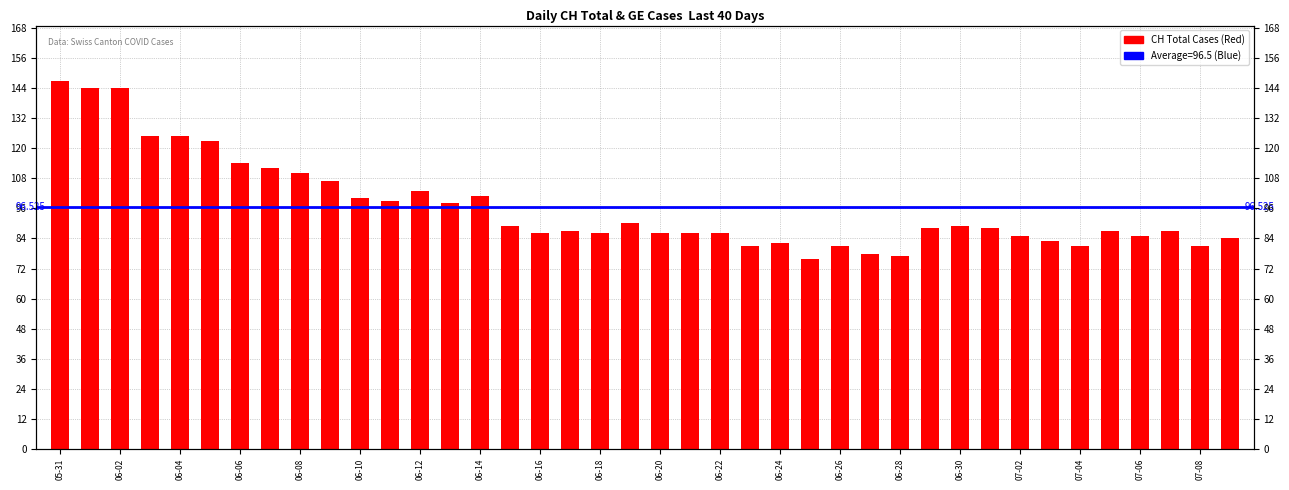

Are the bars grouped side by side (vs. stacked)?

No